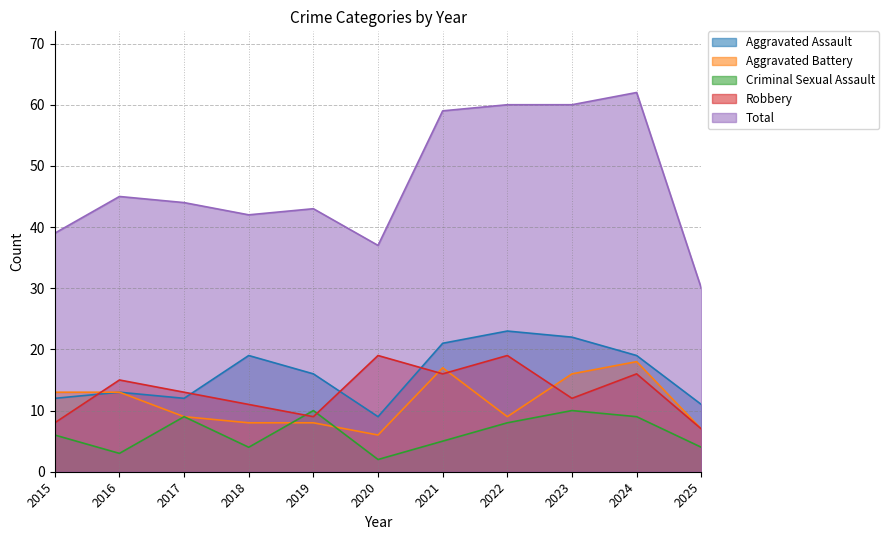

How many values in the Robbery series exceed 13?

5